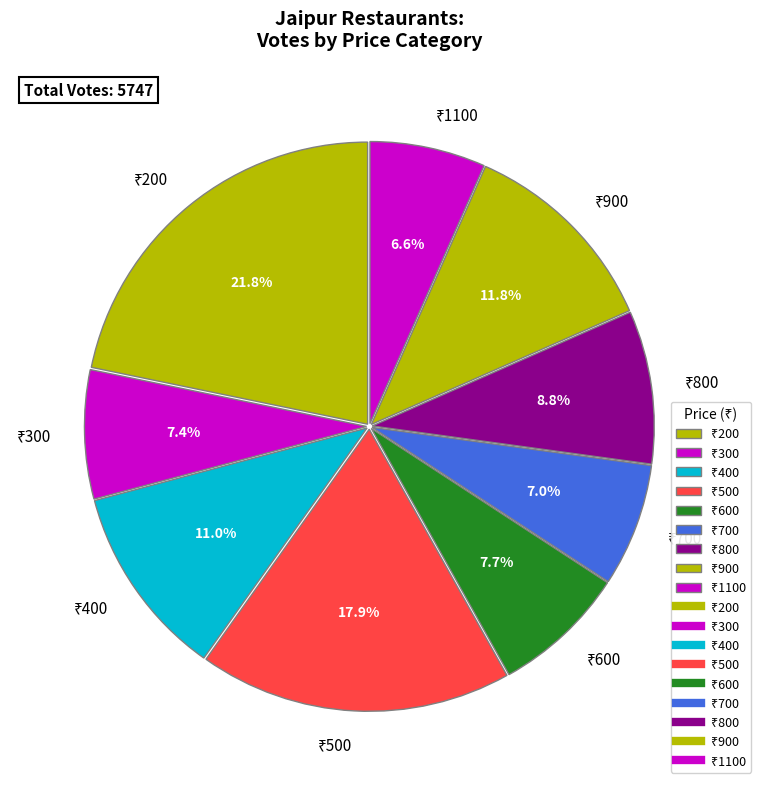

Is there any slice that represents more than half of the pie?

No